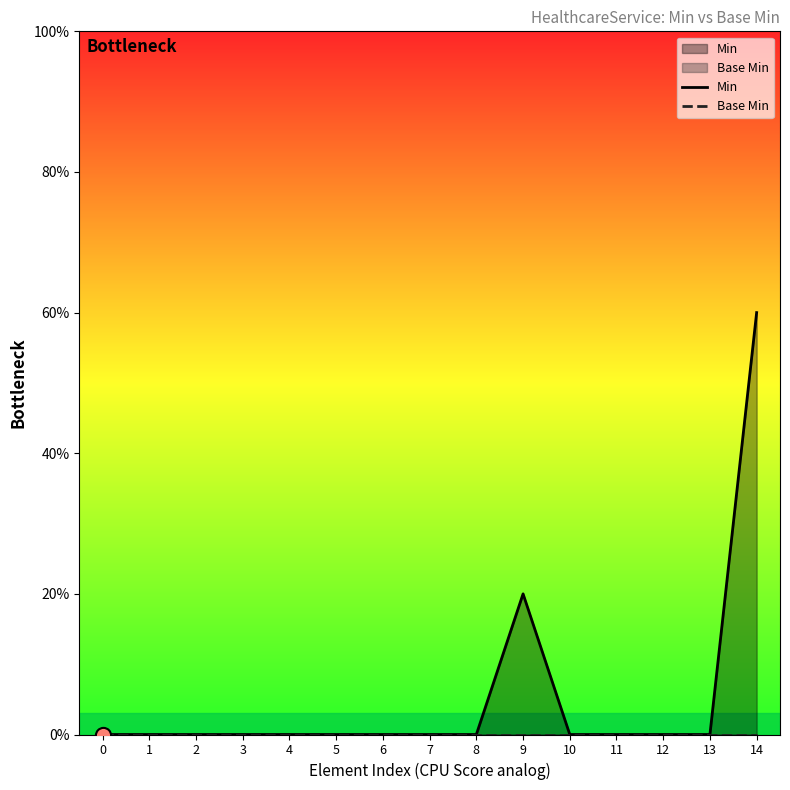

At which category is the sum across all series the highest?

14